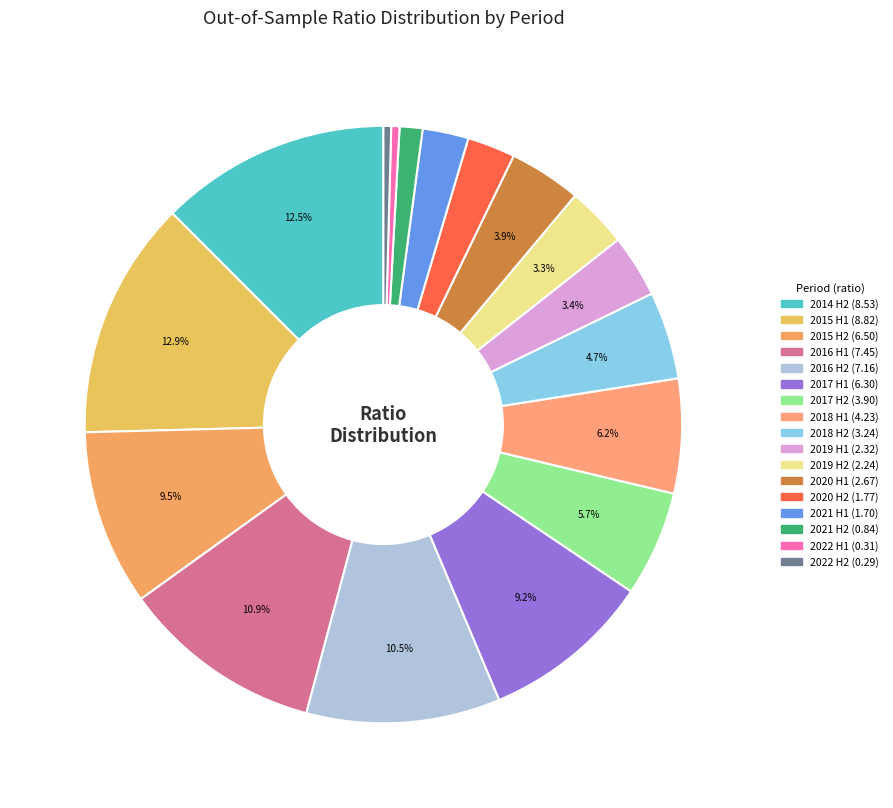

Rank the categories by value from highest to lowest.

2015-04-07, 2014-10-07, 2016-04-07, 2016-10-07, 2015-10-07, 2017-04-07, 2018-04-07, 2017-10-07, 2018-10-07, 2020-04-07, 2019-04-07, 2019-10-07, 2020-10-07, 2021-04-07, 2021-10-07, 2022-04-07, 2022-10-07